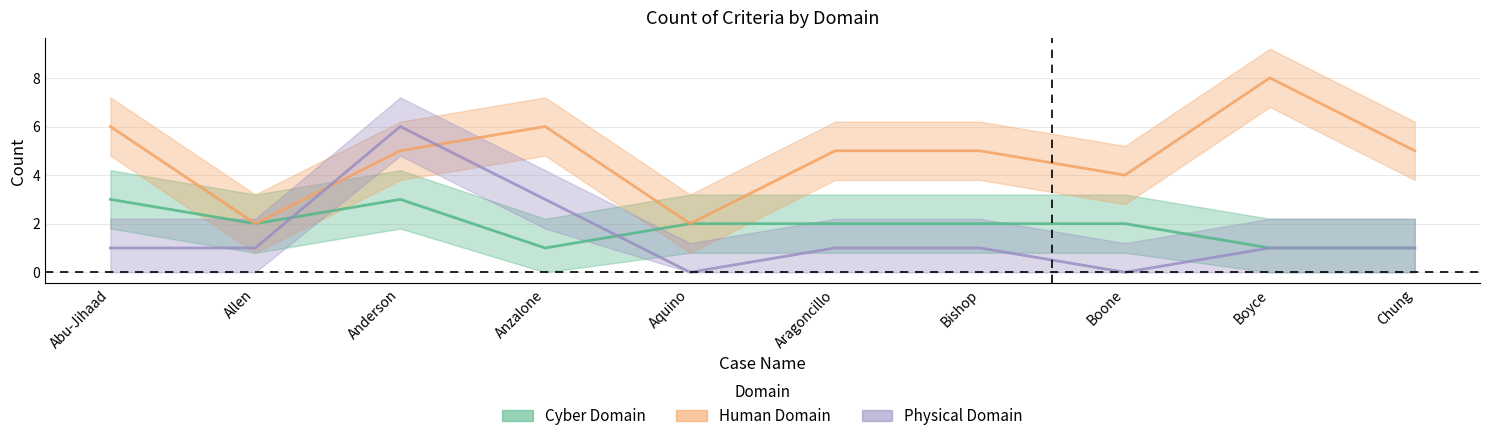

Reading right to left, transcribe all the data shown in this chart.

Cyber Domain: Chung=1	Boyce=1	Boone=2	Bishop=2	Aragoncillo=2	Aquino=2	Anzalone=1	Anderson=3	Allen=2	Abu-Jihaad=3
Human Domain: Chung=5	Boyce=8	Boone=4	Bishop=5	Aragoncillo=5	Aquino=2	Anzalone=6	Anderson=5	Allen=2	Abu-Jihaad=6
Physical Domain: Chung=1	Boyce=1	Boone=0	Bishop=1	Aragoncillo=1	Aquino=0	Anzalone=3	Anderson=6	Allen=1	Abu-Jihaad=1